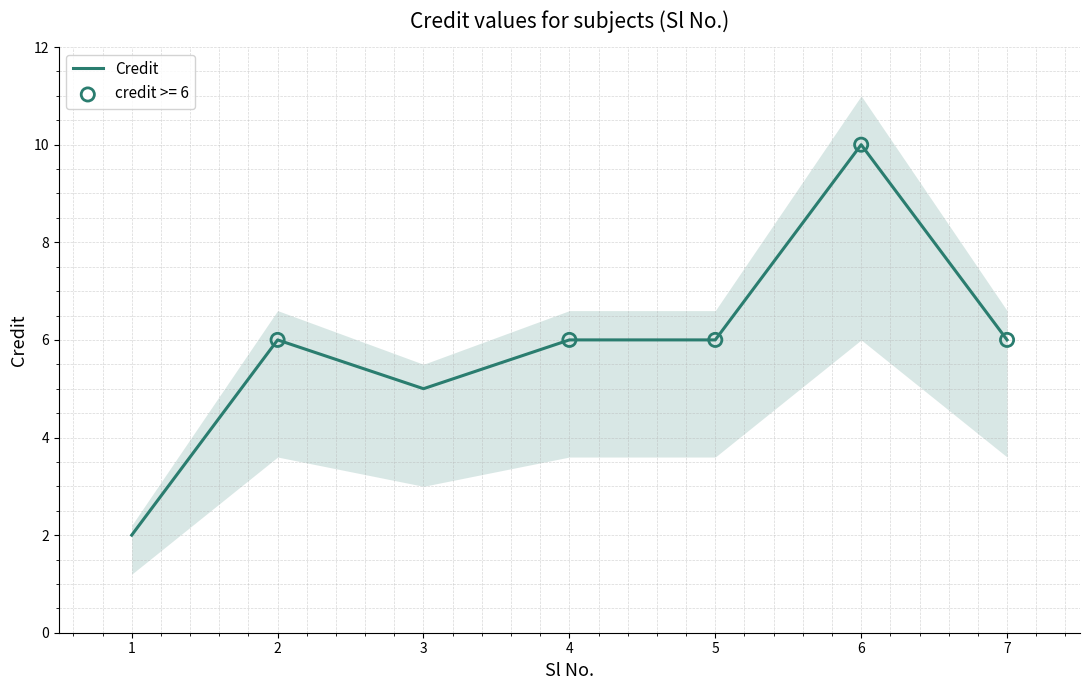

Approximately how many times larger is the value at 3 compared to 1?

2.5